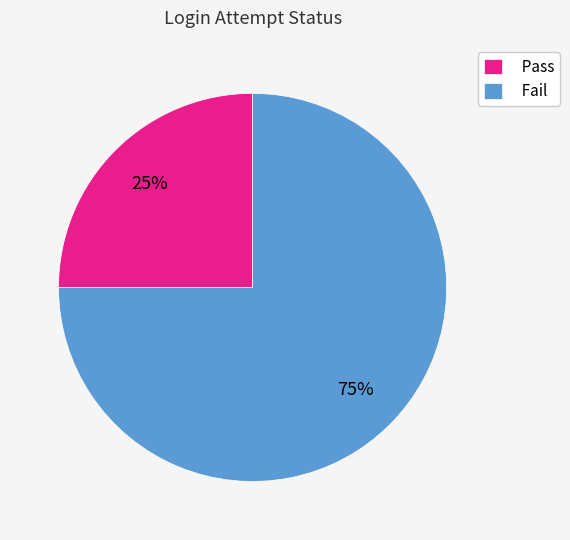

Is it true that Pass is 14% of the pie?

False